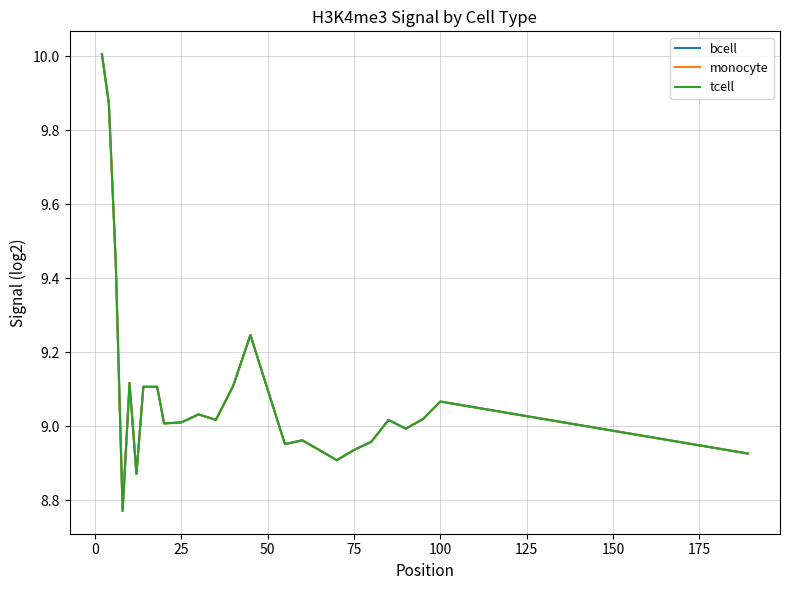

Is this an area chart (filled region under the line)?

No